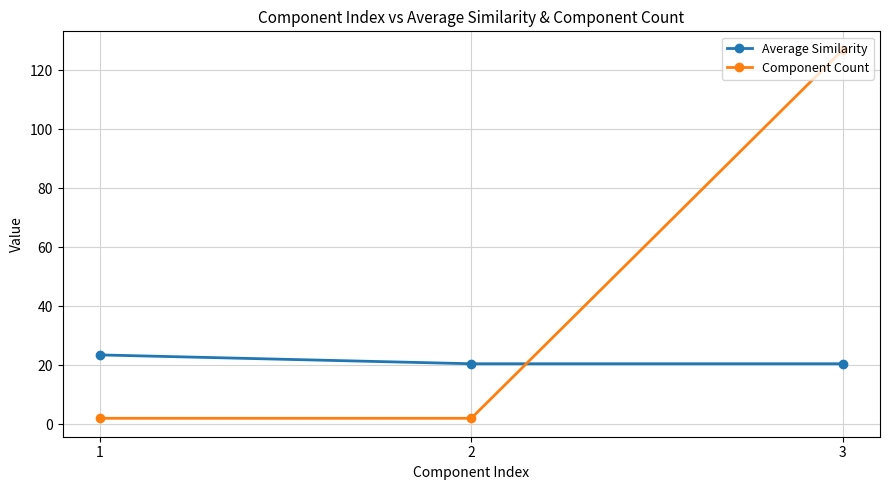

The Average Similarity series shows 13.1 at 3. True or false?

False